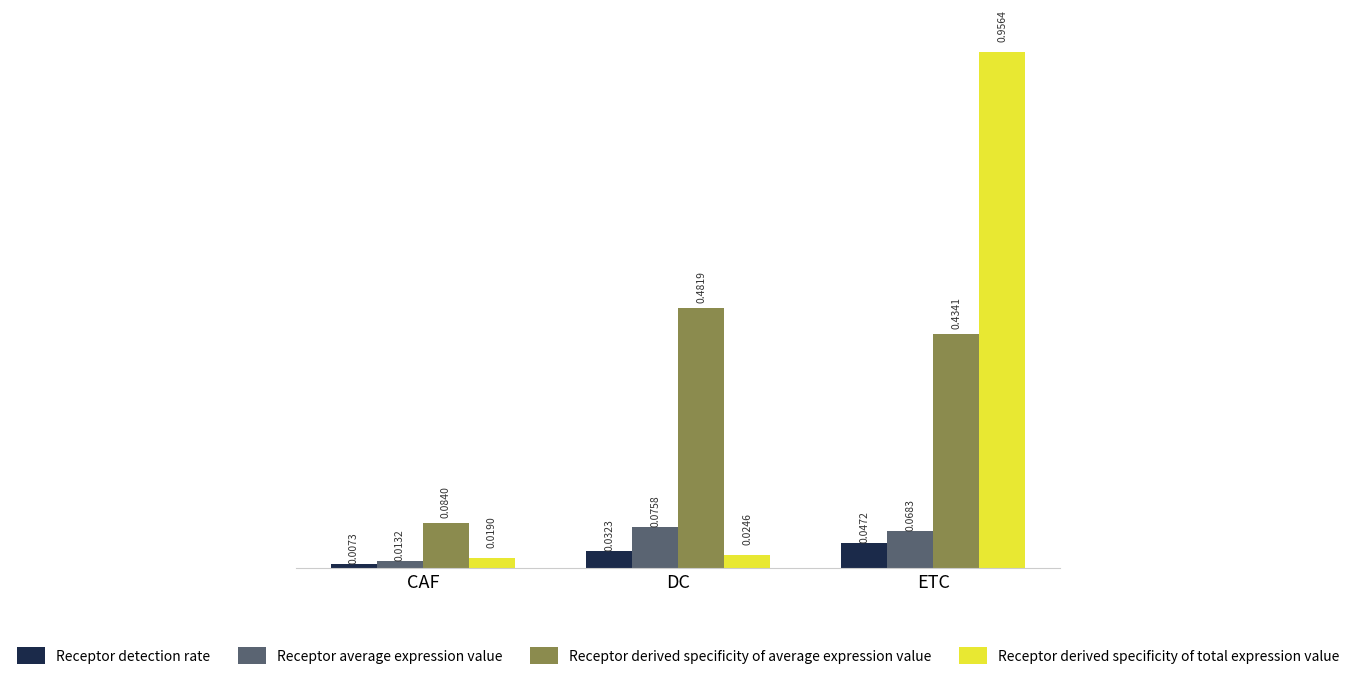

Is the value of Receptor derived specificity of total expression value at CAF greater than the value of Receptor detection rate at DC?

No